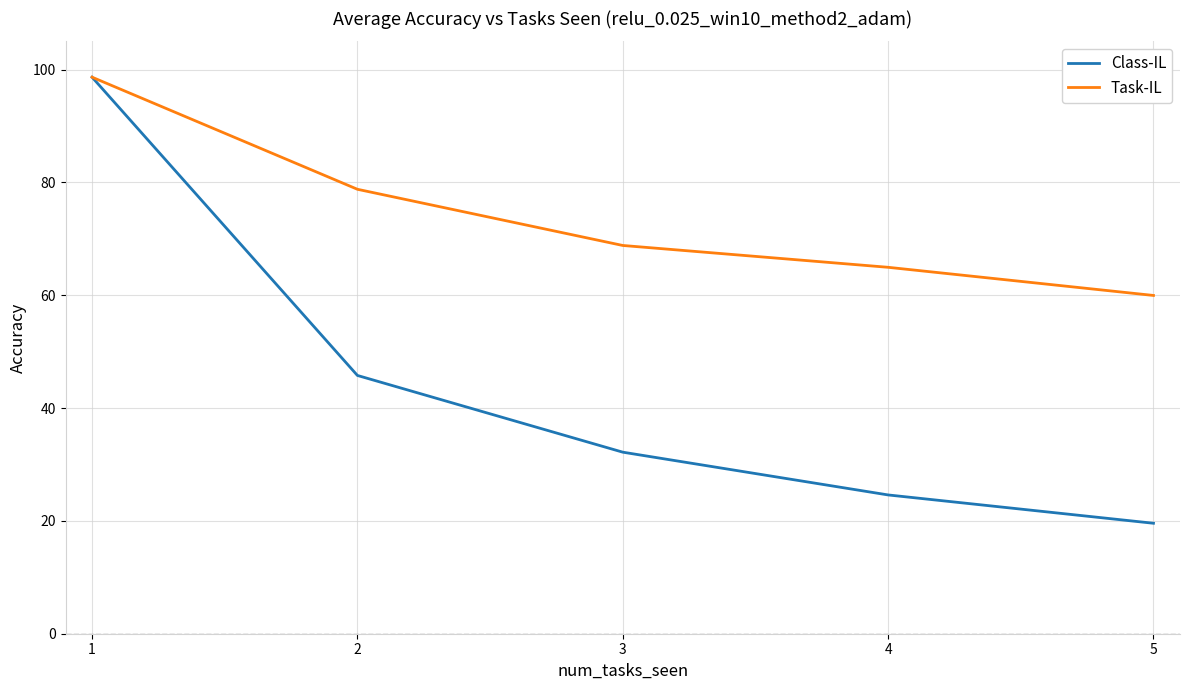

At which category does the chart reach its peak across all series?

1